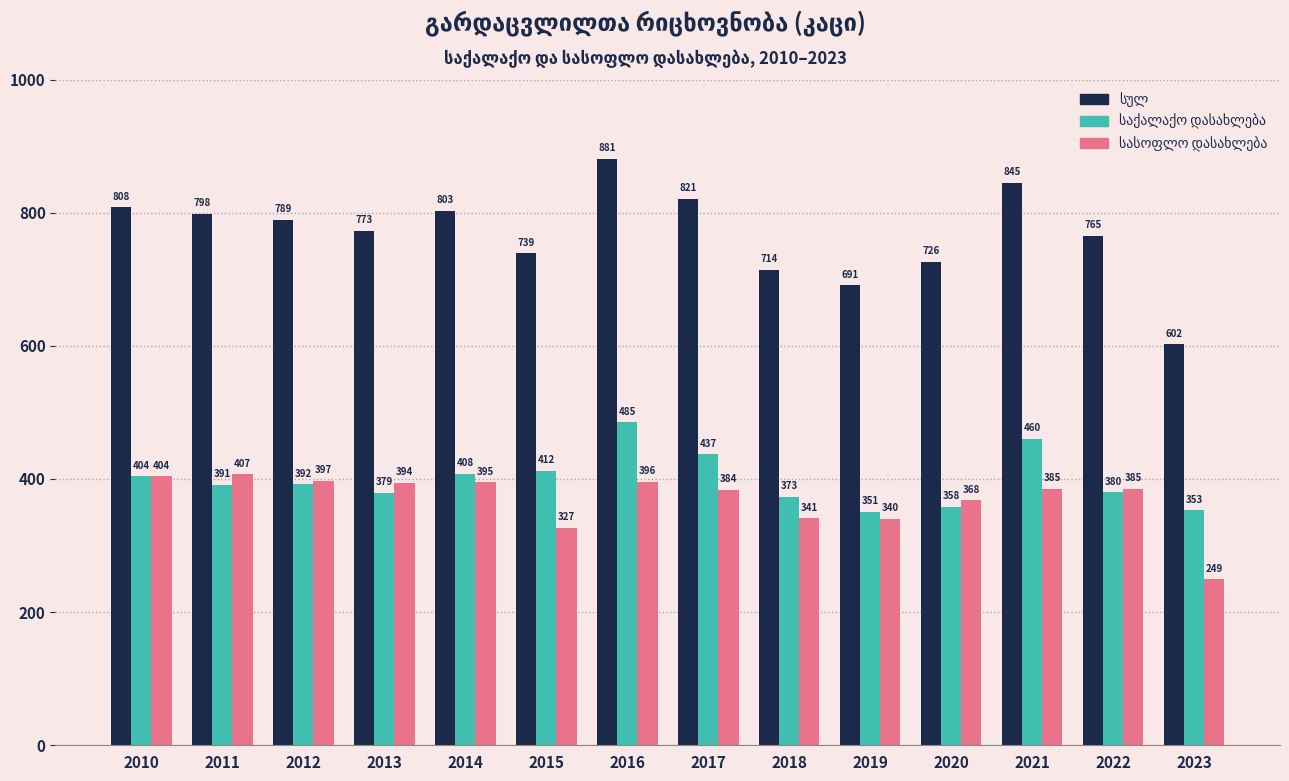

What is the greatest value displayed?

881